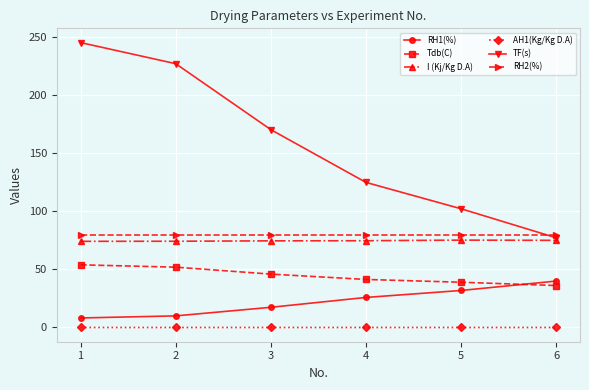

What is the value of the TF(s) point at the 2nd from the left?

227.4